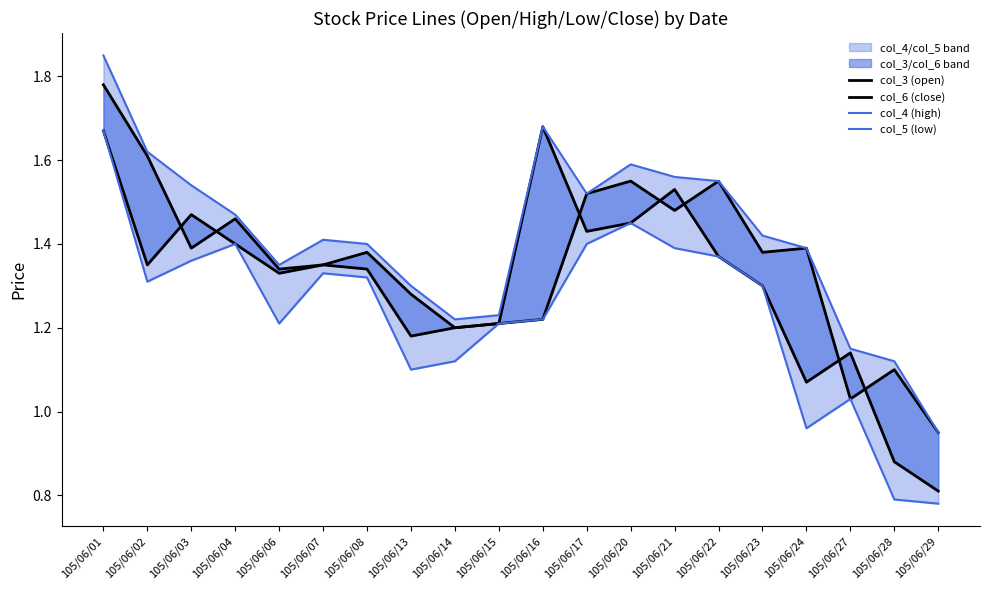

At which label does col_6 (close) reach its peak?

105/06/16